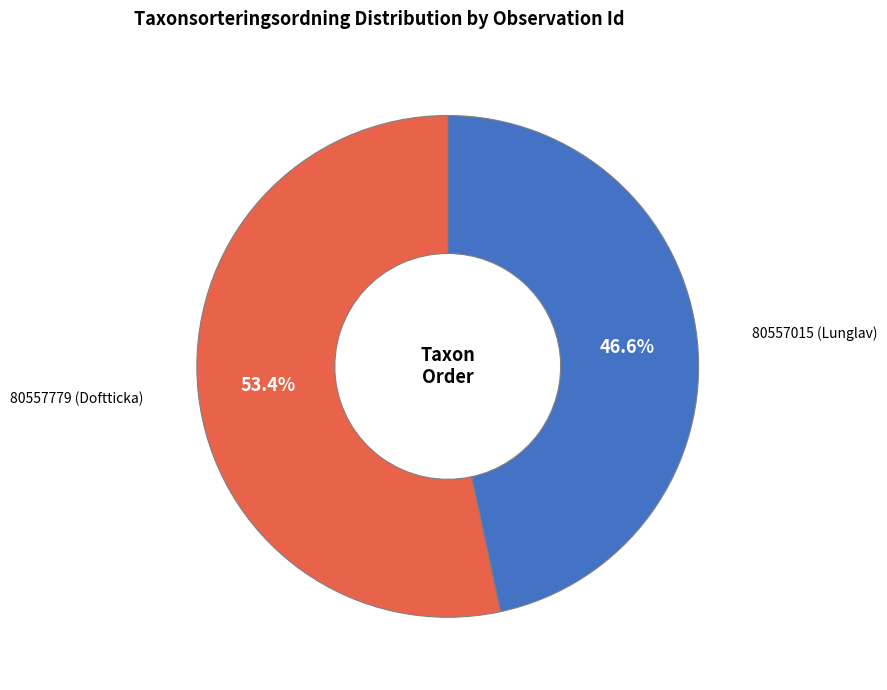

To the nearest percent, what is the difference between the 80557015 (Lunglav) and 80557779 (Doftticka) slice percentages?

7%